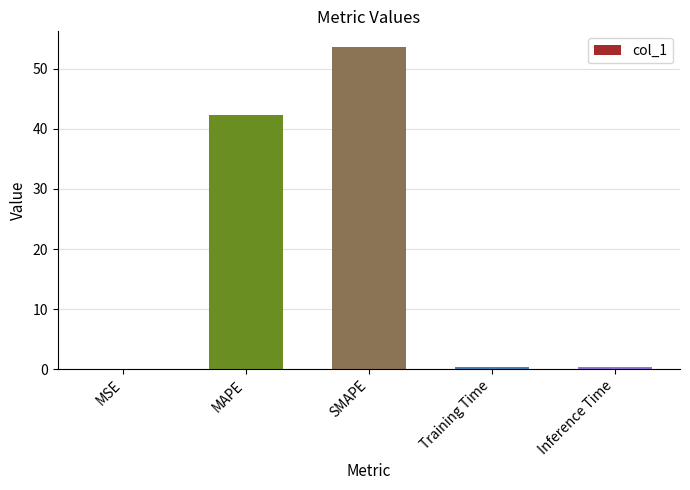

Reading left to right, extract all data points from this chart.

MSE=0.1	MAPE=42.2	SMAPE=53.5	Training Time=0.4	Inference Time=0.4